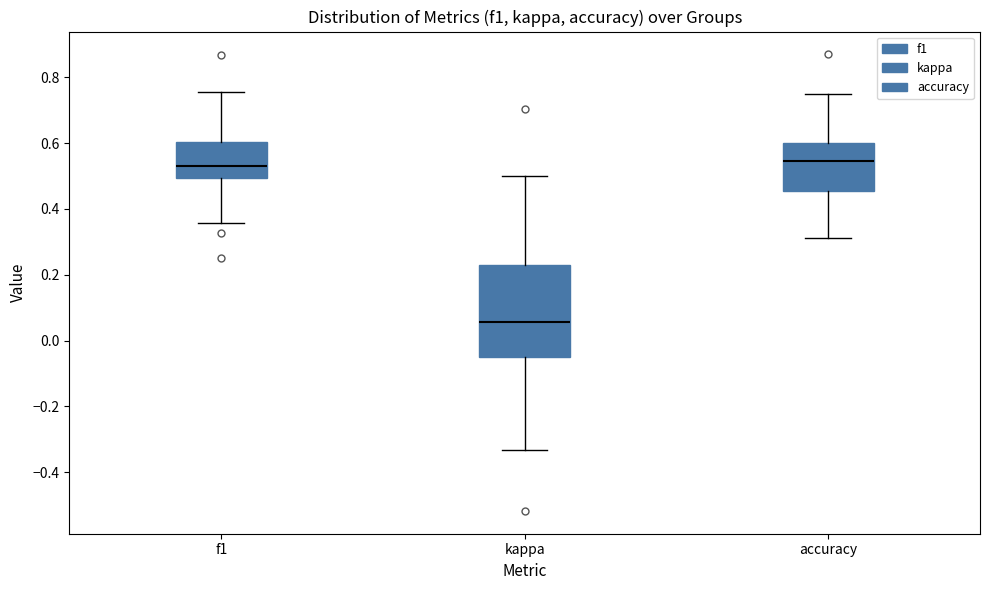

Which box is the tallest, from its lower edge to its upper edge?

kappa